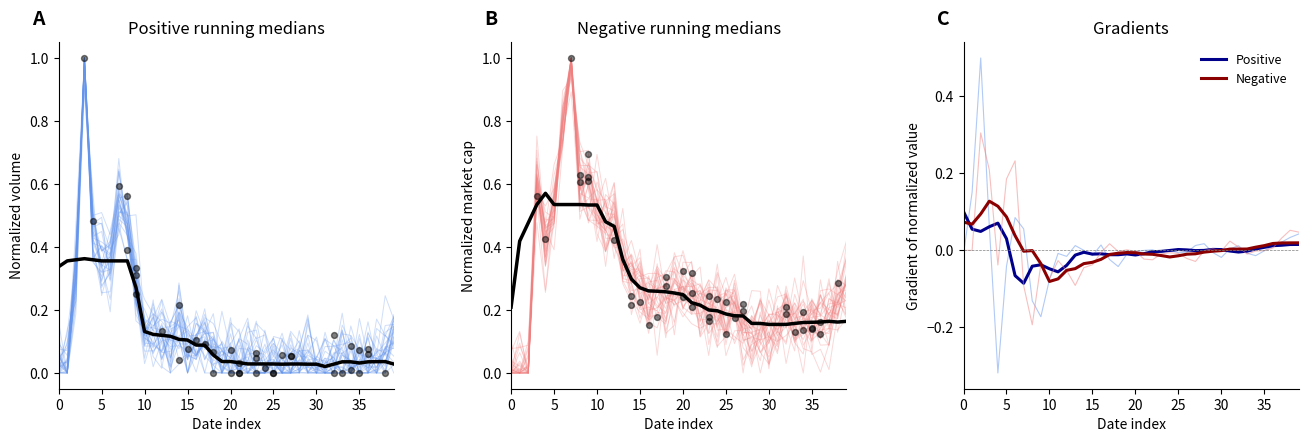

Which series has the largest Y range (max minus min)?

market_cap (running median)